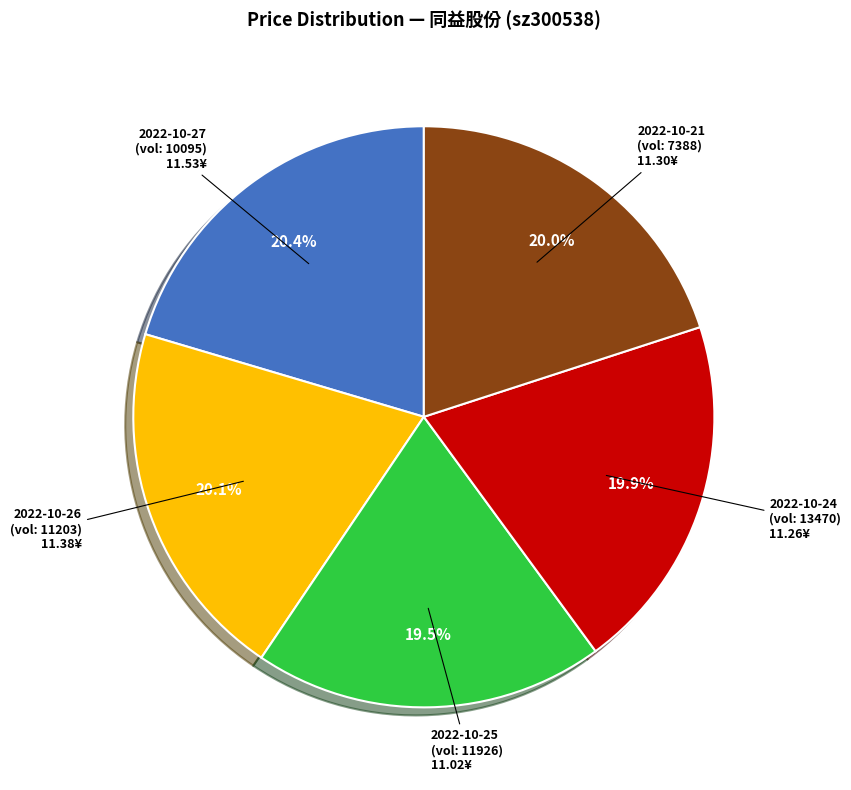

What percentage is NOT represented by 2022-10-27 (vol: 10095) 11.53¥?

79.6%